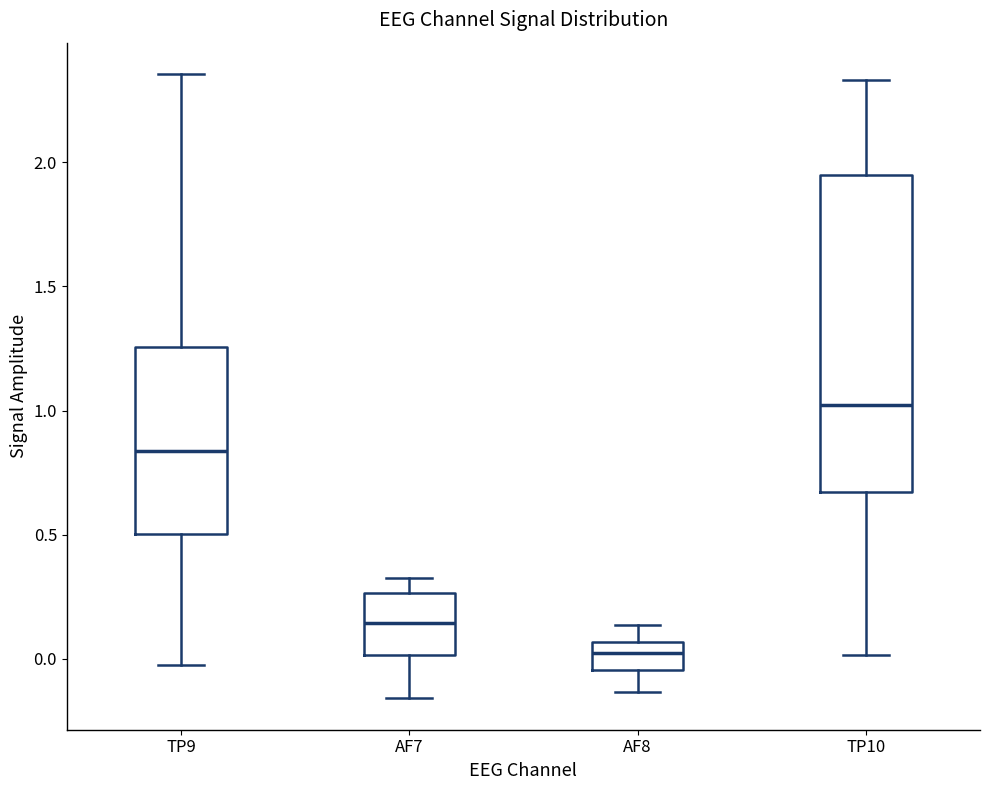

Which box is the tallest, from its lower edge to its upper edge?

TP10